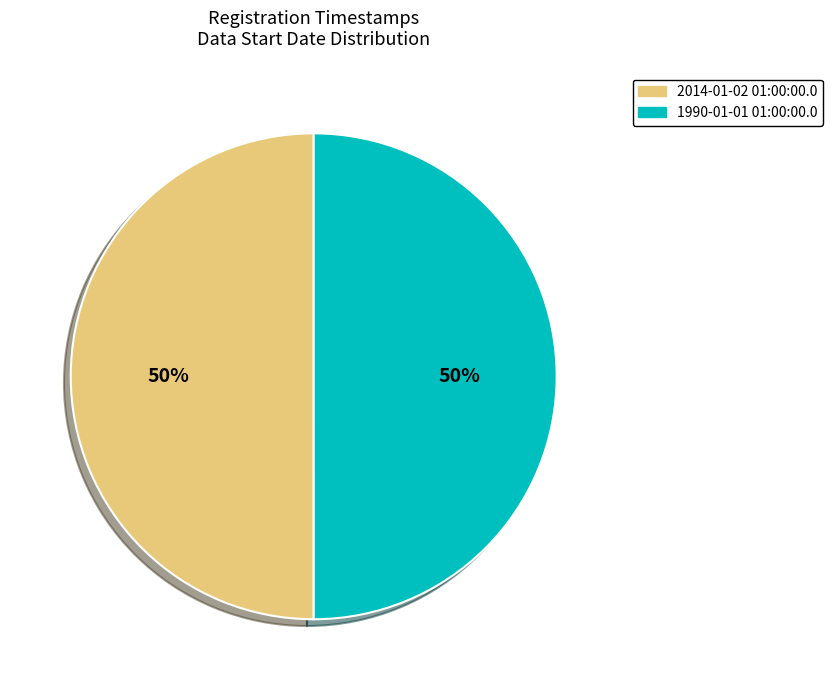

What is the ratio of the value at 2014-01-02 01:00:00.0 to the value at 1990-01-01 01:00:00.0?

1.0